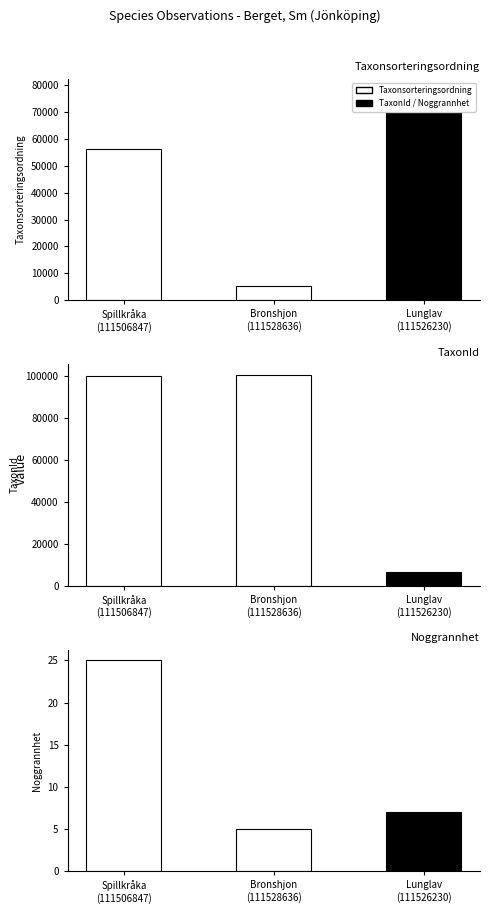

Rank the series by their maximum value, from highest to lowest.

TaxonId, Taxonsorteringsordning, Noggrannhet